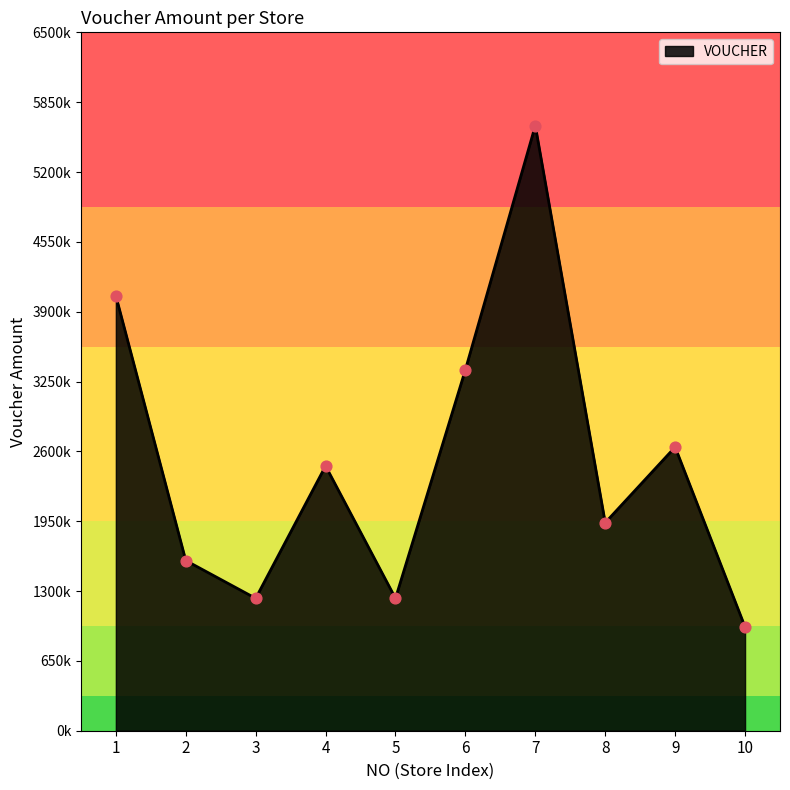

What is the ratio of the value at 2 to the value at 6?

0.5